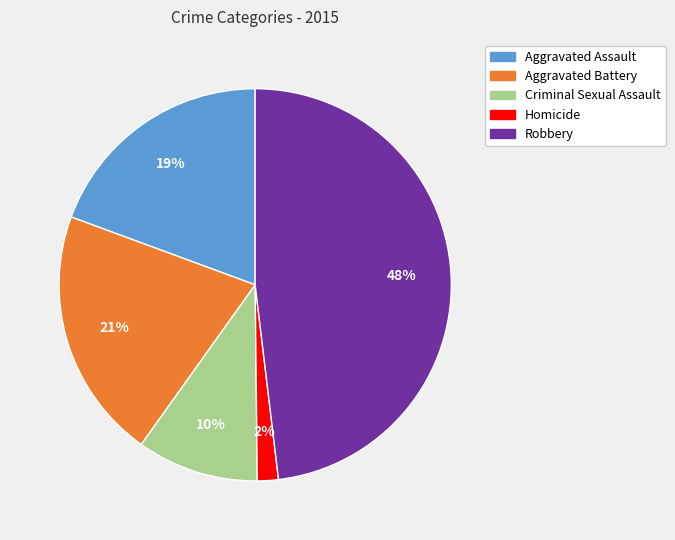

To the nearest percent, what is the difference between the largest and smallest slice percentages?

46%